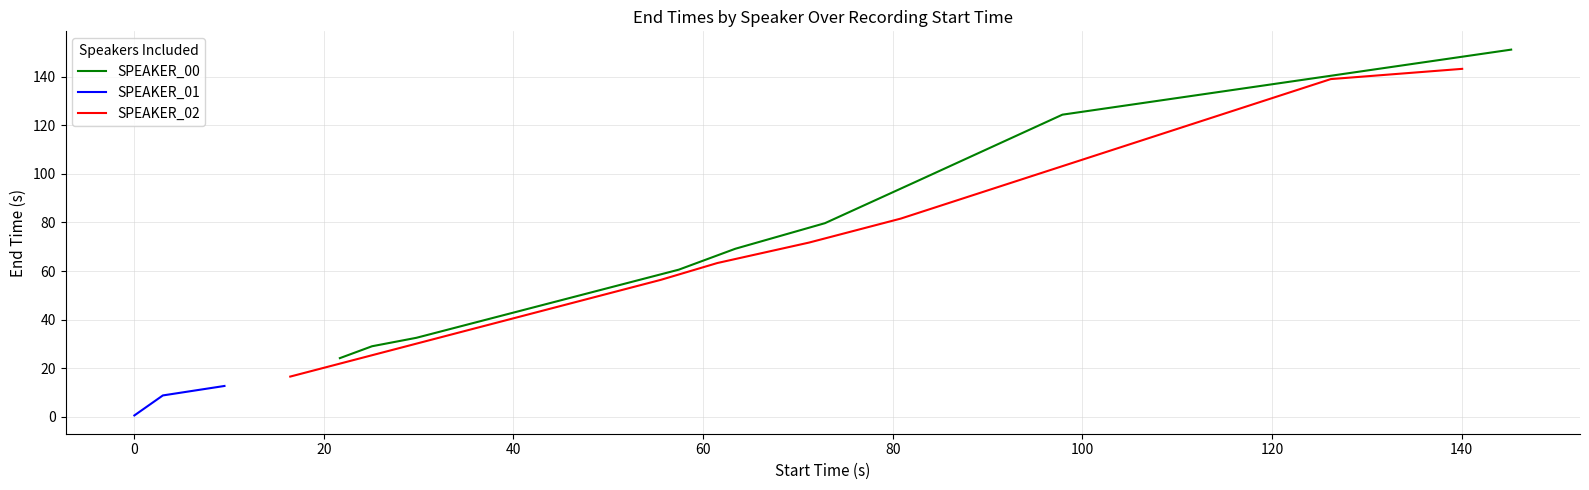

What is the label of the 19th point from the right?

0.03096875